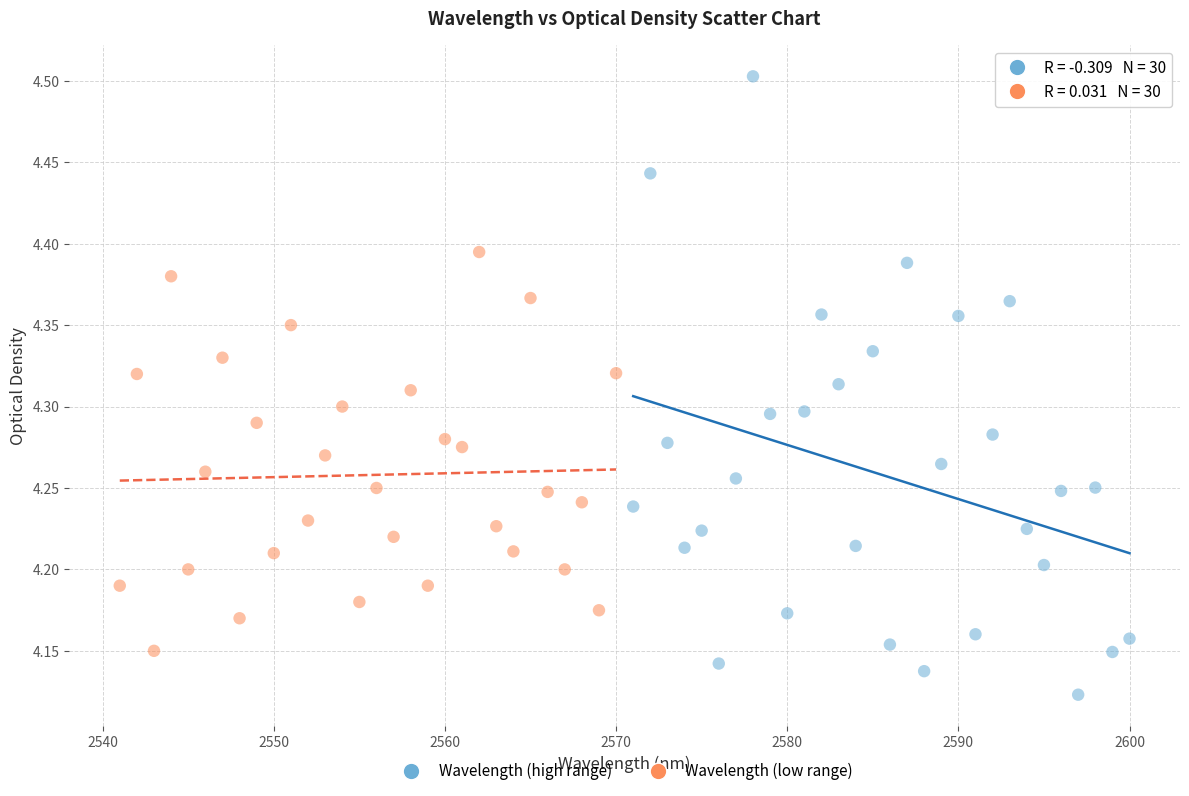

Which series reaches the maximum Y coordinate?

Wavelength (high range)